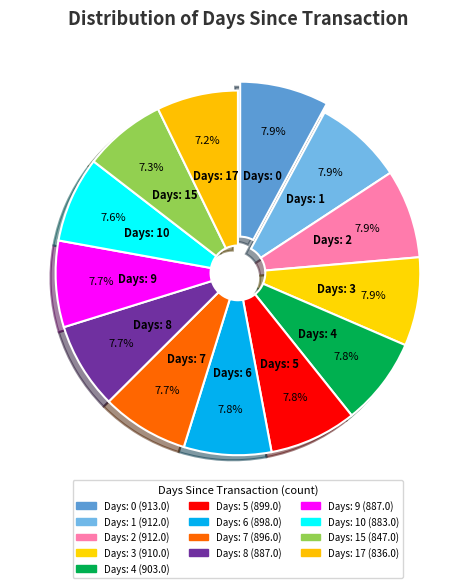

Combined, what portion of the pie is Days: 10 and Days: 3?

15.5%